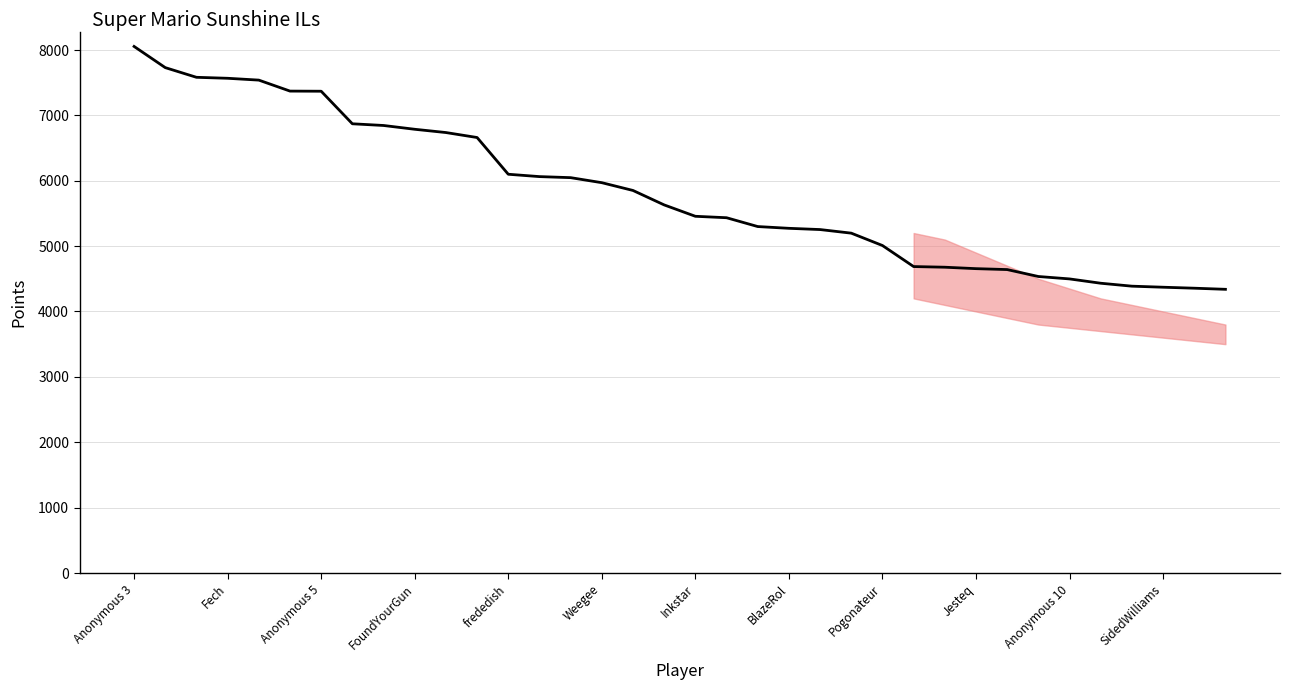

What is the minimum value shown in the chart?

4339